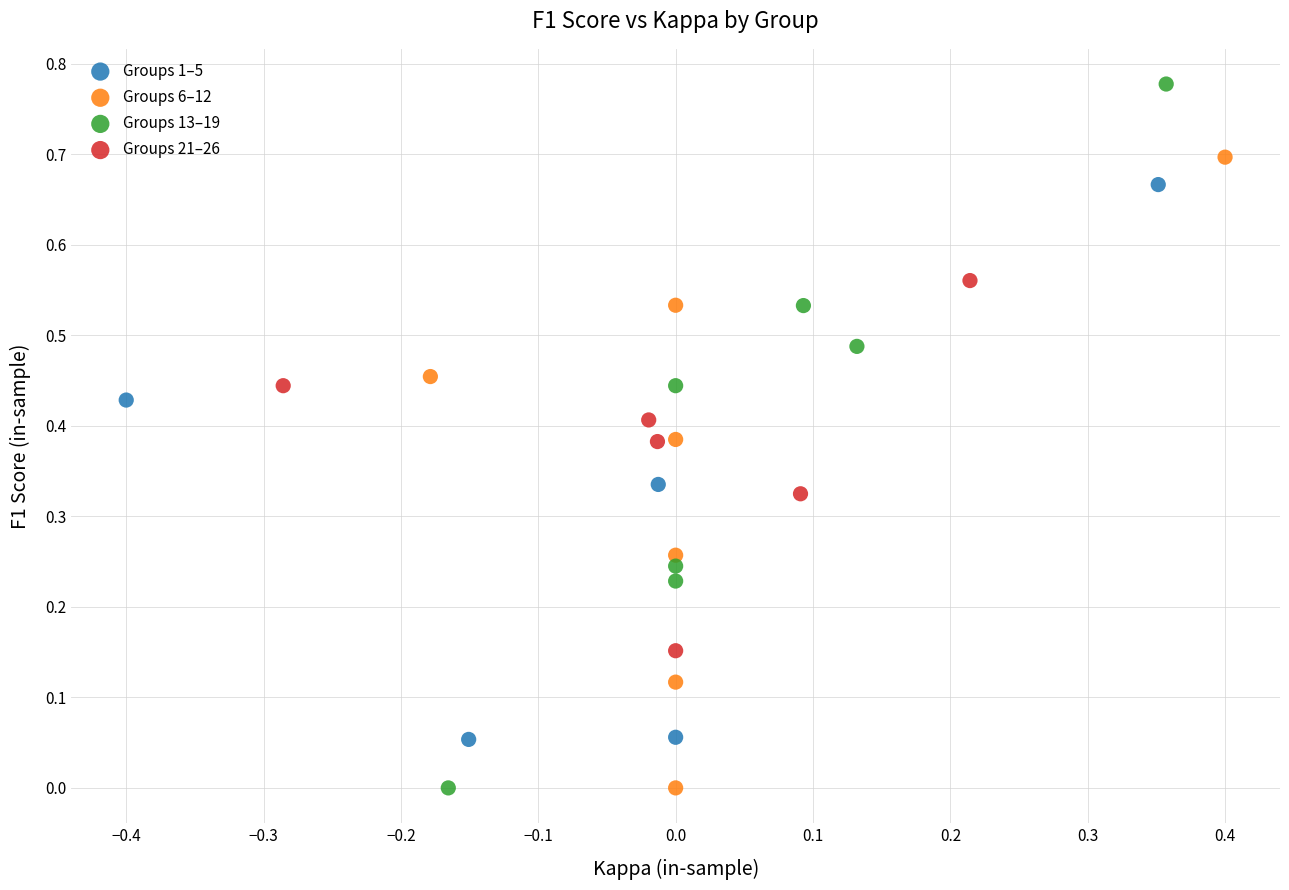

Which series contains the highest Y value?

Groups 13–19